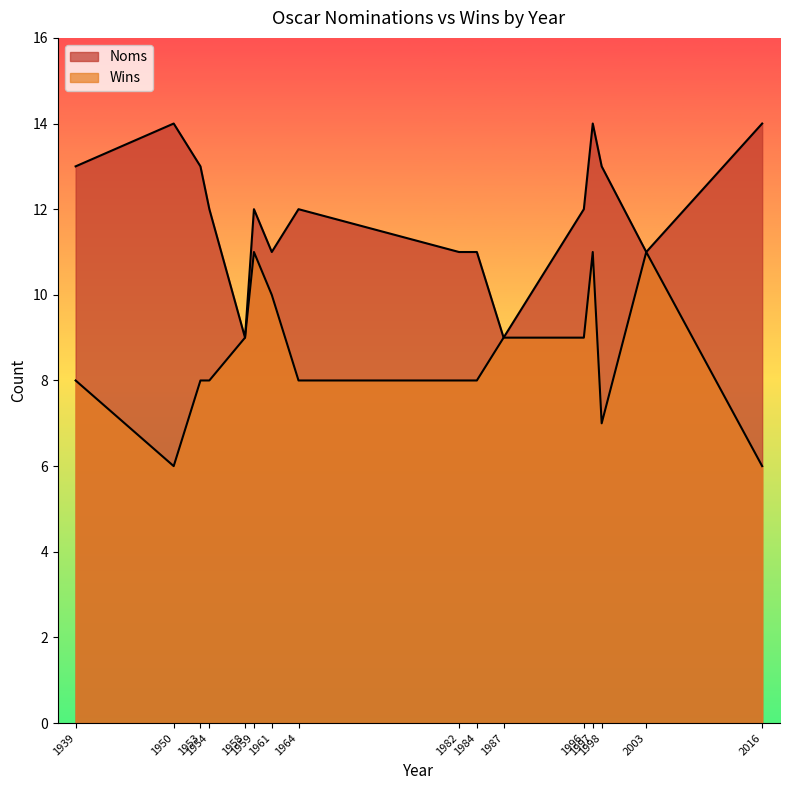

At which label does Wins reach its minimum?

1950